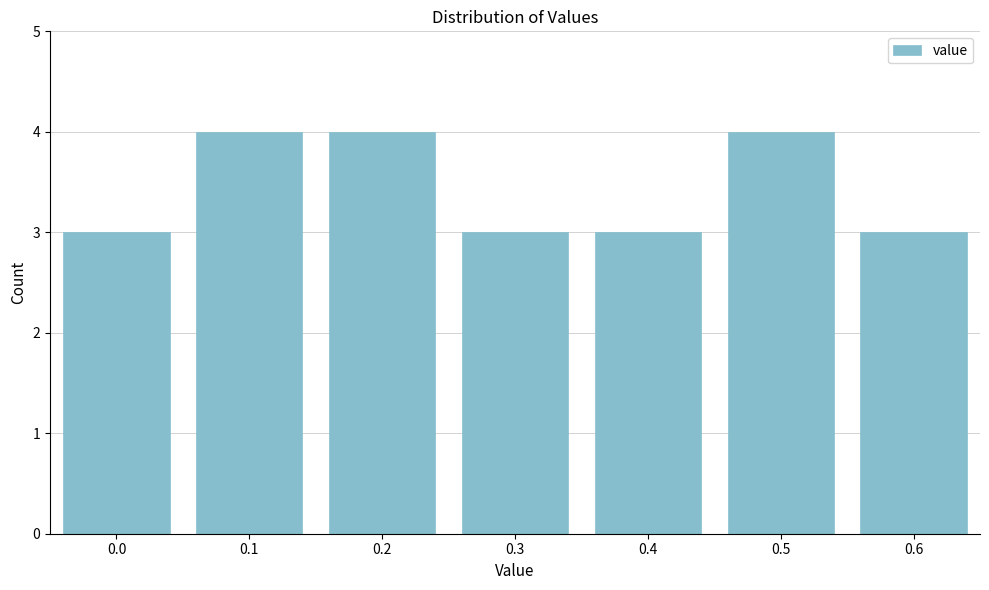

Reading right to left, extract all data points from this chart.

3	4	3	3	4	4	3